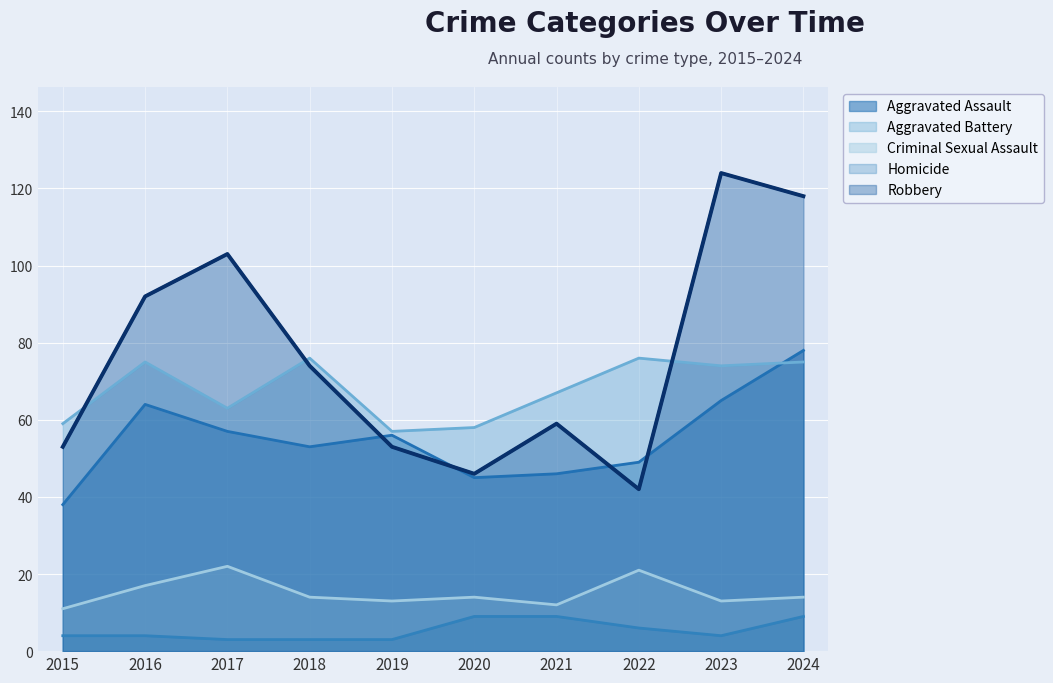

At which category does Criminal Sexual Assault reach its first local valley?

2019